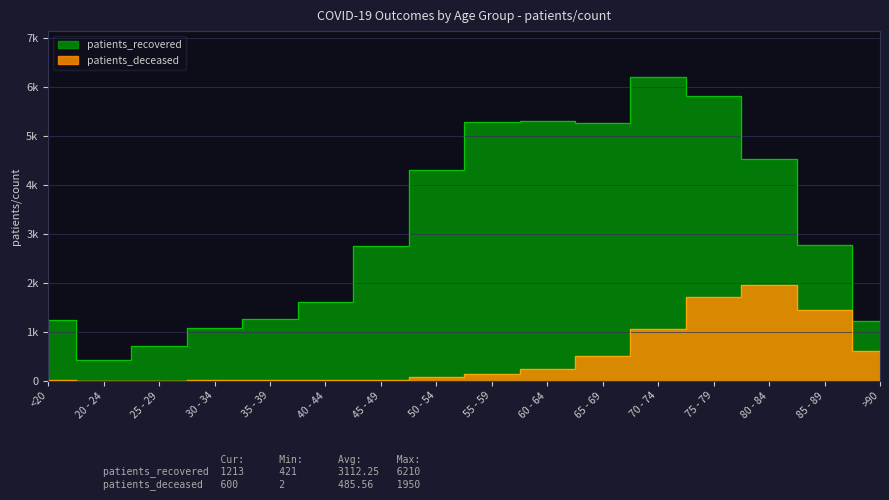

Is it true that patients_recovered equals 1251 at <20?

True